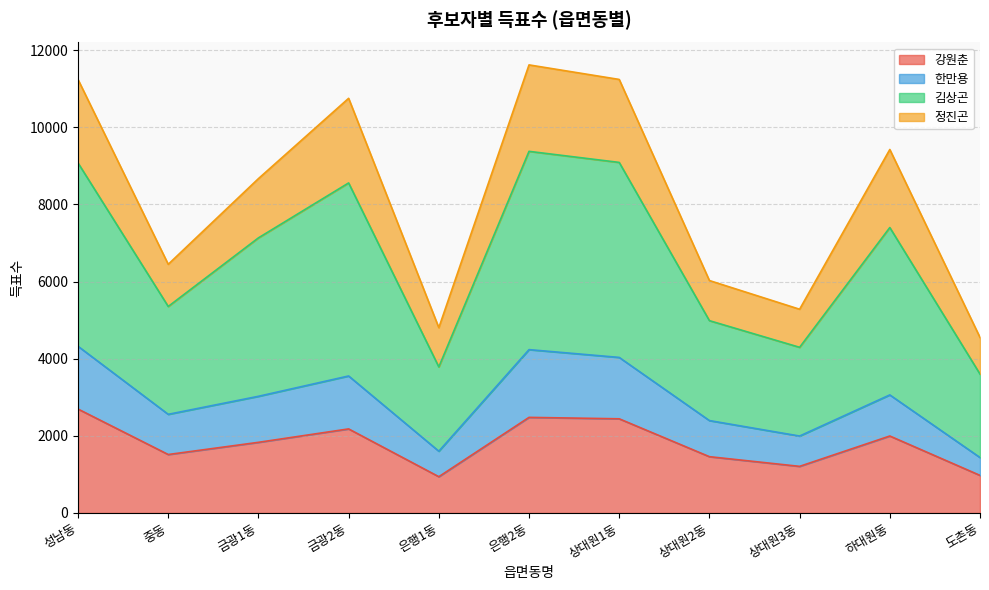

Which has a higher value, 도촌동 or 금광2동?

금광2동